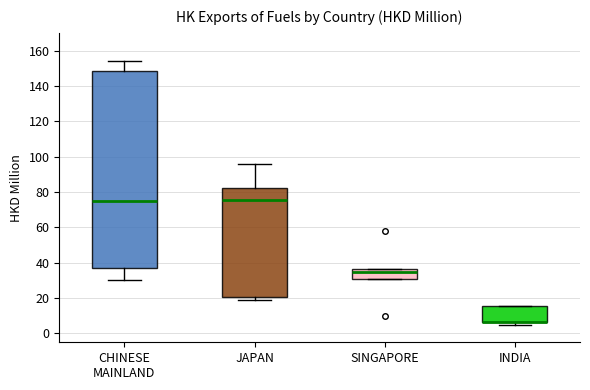

Reading left to right, read every box against the y-axis: the position of its median line, the range the box covers, and the ends of its whiskers. The values are not printed on the chart, so give them approximately, as read against the axis.

CHINESE MAINLAND: median 74, box 38 to 148, whiskers 30 to 154
JAPAN: median 76, box 20 to 82, whiskers 20 (just below the box's lower edge) to 96
SINGAPORE: median 34, box 30 to 36, whiskers 30 to 36
INDIA: median 6 (drawn on the box's lower edge), box 6 to 16, whiskers 4 to 16